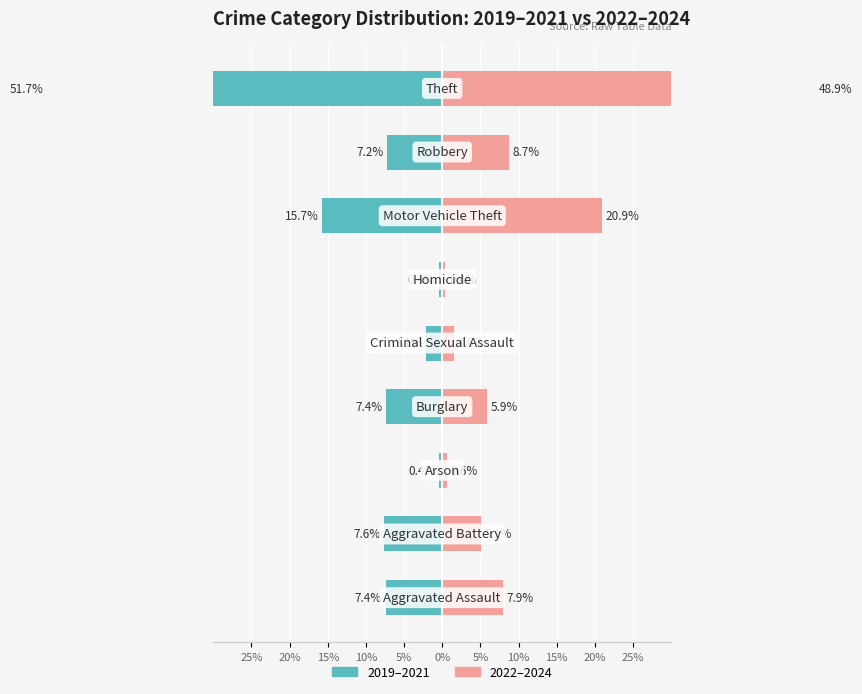

What is the value of the 2019–2021 (Left) bar at the 2nd from the left?

-7.6